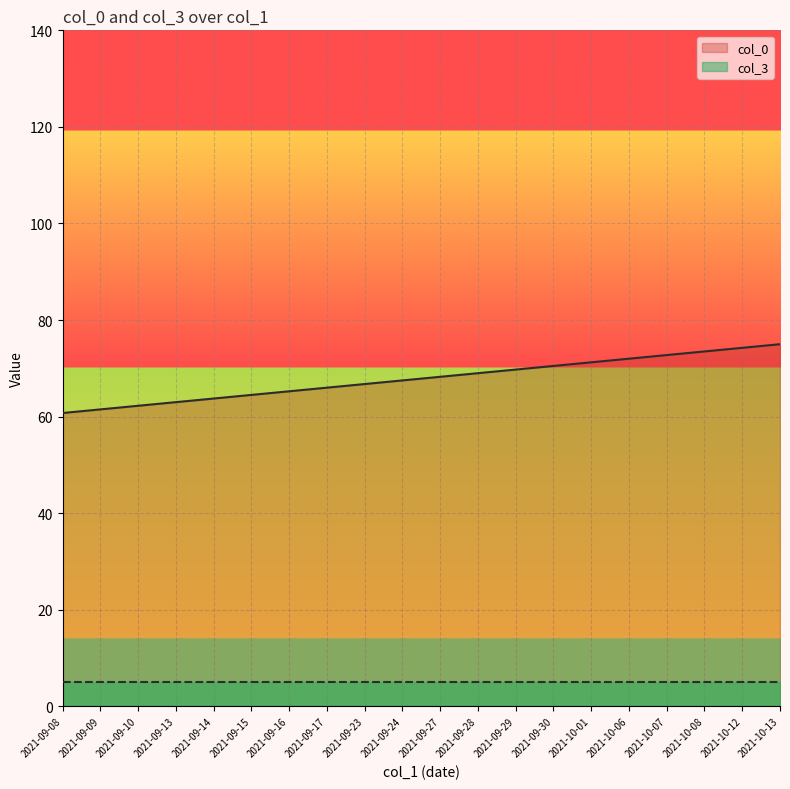

Reading left to right, what are all the values shown in this chart?

2021-09-08=60.8	2021-09-09=61.5	2021-09-10=62.2	2021-09-13=63.0	2021-09-14=63.8	2021-09-15=64.5	2021-09-16=65.2	2021-09-17=66.0	2021-09-23=66.8	2021-09-24=67.5	2021-09-27=68.2	2021-09-28=69.0	2021-09-29=69.8	2021-09-30=70.5	2021-10-01=71.2	2021-10-06=72.0	2021-10-07=72.8	2021-10-08=73.5	2021-10-12=74.2	2021-10-13=75.0